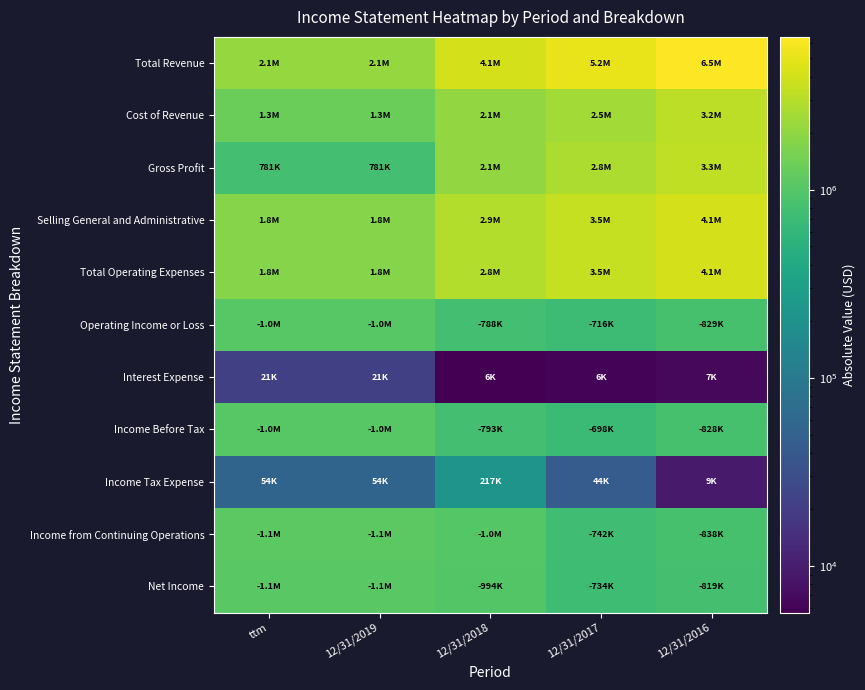

At how many categories does at least one series exceed 1808724?

5